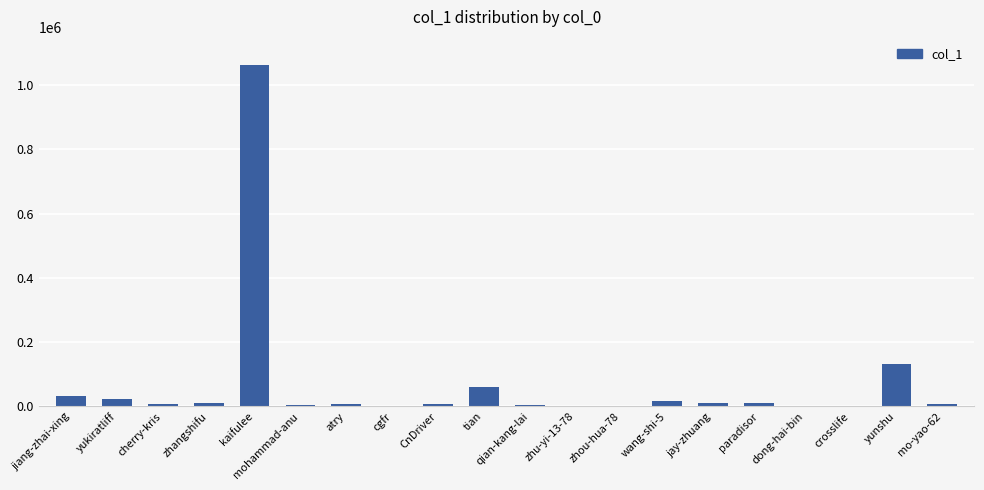

Read the value at mo-yao-62, to the nearest 100.

6400